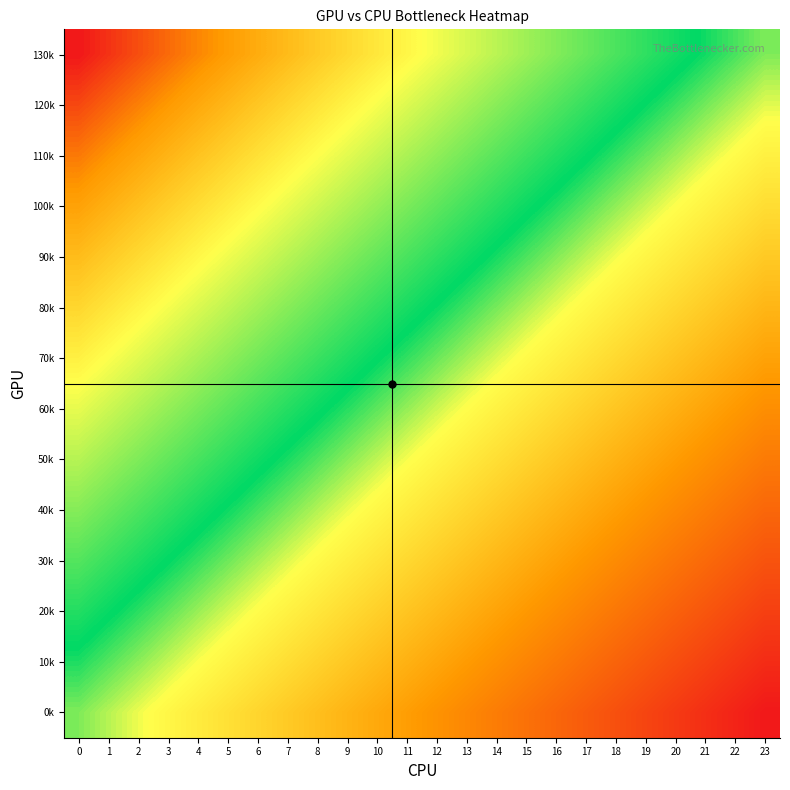

Reading right to left, list all the values displayed in this chart.

130k: 23=0.0	22=0.0	21=0.1	20=0.1	19=0.2	18=0.2	17=0.3	16=0.3	15=0.3	14=0.4	13=0.4	12=0.5	11=0.5	10=0.6	9=0.6	8=0.7	7=0.7	6=0.7	5=0.8	4=0.8	3=0.9	2=0.9	1=1.0	0=1.0
120k: 23=-0.1	22=-0.0	21=0.0	20=0.1	19=0.1	18=0.1	17=0.2	16=0.2	15=0.3	14=0.3	13=0.4	12=0.4	11=0.4	10=0.5	9=0.5	8=0.6	7=0.6	6=0.7	5=0.7	4=0.7	3=0.8	2=0.8	1=0.9	0=0.9
110k: 23=-0.2	22=-0.1	21=-0.1	20=-0.0	19=0.0	18=0.1	17=0.1	16=0.2	15=0.2	14=0.2	13=0.3	12=0.3	11=0.4	10=0.4	9=0.5	8=0.5	7=0.5	6=0.6	5=0.6	4=0.7	3=0.7	2=0.8	1=0.8	0=0.8
100k: 23=-0.2	22=-0.2	21=-0.1	20=-0.1	19=-0.1	18=-0.0	17=0.0	16=0.1	15=0.1	14=0.2	13=0.2	12=0.2	11=0.3	10=0.3	9=0.4	8=0.4	7=0.5	6=0.5	5=0.6	4=0.6	3=0.6	2=0.7	1=0.7	0=0.8
90k: 23=-0.3	22=-0.3	21=-0.2	20=-0.2	19=-0.1	18=-0.1	17=-0.0	16=-0.0	15=0.0	14=0.1	13=0.1	12=0.2	11=0.2	10=0.3	9=0.3	8=0.3	7=0.4	6=0.4	5=0.5	4=0.5	3=0.6	2=0.6	1=0.6	0=0.7
80k: 23=-0.4	22=-0.3	21=-0.3	20=-0.3	19=-0.2	18=-0.2	17=-0.1	16=-0.1	15=-0.0	14=0.0	13=0.1	12=0.1	11=0.1	10=0.2	9=0.2	8=0.3	7=0.3	6=0.4	5=0.4	4=0.4	3=0.5	2=0.5	1=0.6	0=0.6
70k: 23=-0.5	22=-0.4	21=-0.4	20=-0.3	19=-0.3	18=-0.2	17=-0.2	16=-0.2	15=-0.1	14=-0.1	13=-0.0	12=0.0	11=0.1	10=0.1	9=0.1	8=0.2	7=0.2	6=0.3	5=0.3	4=0.4	3=0.4	2=0.5	1=0.5	0=0.5
60k: 23=-0.5	22=-0.5	21=-0.5	20=-0.4	19=-0.4	18=-0.3	17=-0.3	16=-0.2	15=-0.2	14=-0.1	13=-0.1	12=-0.1	11=-0.0	10=0.0	9=0.1	8=0.1	7=0.2	6=0.2	5=0.2	4=0.3	3=0.3	2=0.4	1=0.4	0=0.5
50k: 23=-0.6	22=-0.6	21=-0.5	20=-0.5	19=-0.4	18=-0.4	17=-0.4	16=-0.3	15=-0.3	14=-0.2	13=-0.2	12=-0.1	11=-0.1	10=-0.1	9=-0.0	8=0.0	7=0.1	6=0.1	5=0.2	4=0.2	3=0.3	2=0.3	1=0.3	0=0.4
40k: 23=-0.7	22=-0.6	21=-0.6	20=-0.6	19=-0.5	18=-0.5	17=-0.4	16=-0.4	15=-0.3	14=-0.3	13=-0.3	12=-0.2	11=-0.2	10=-0.1	9=-0.1	8=-0.0	7=0.0	6=0.0	5=0.1	4=0.1	3=0.2	2=0.2	1=0.3	0=0.3
30k: 23=-0.8	22=-0.7	21=-0.7	20=-0.6	19=-0.6	18=-0.6	17=-0.5	16=-0.5	15=-0.4	14=-0.4	13=-0.3	12=-0.3	11=-0.2	10=-0.2	9=-0.2	8=-0.1	7=-0.1	6=-0.0	5=0.0	4=0.1	3=0.1	2=0.1	1=0.2	0=0.2
20k: 23=-0.8	22=-0.8	21=-0.8	20=-0.7	19=-0.7	18=-0.6	17=-0.6	16=-0.5	15=-0.5	14=-0.5	13=-0.4	12=-0.4	11=-0.3	10=-0.3	9=-0.2	8=-0.2	7=-0.2	6=-0.1	5=-0.1	4=-0.0	3=0.0	2=0.1	1=0.1	0=0.2
10k: 23=-0.9	22=-0.9	21=-0.8	20=-0.8	19=-0.7	18=-0.7	17=-0.7	16=-0.6	15=-0.6	14=-0.5	13=-0.5	12=-0.4	11=-0.4	10=-0.4	9=-0.3	8=-0.3	7=-0.2	6=-0.2	5=-0.1	4=-0.1	3=-0.1	2=-0.0	1=0.0	0=0.1
0k: 23=-1.0	22=-1.0	21=-0.9	20=-0.9	19=-0.8	18=-0.8	17=-0.7	16=-0.7	15=-0.7	14=-0.6	13=-0.6	12=-0.5	11=-0.5	10=-0.4	9=-0.4	8=-0.3	7=-0.3	6=-0.3	5=-0.2	4=-0.2	3=-0.1	2=-0.1	1=-0.0	0=0.0